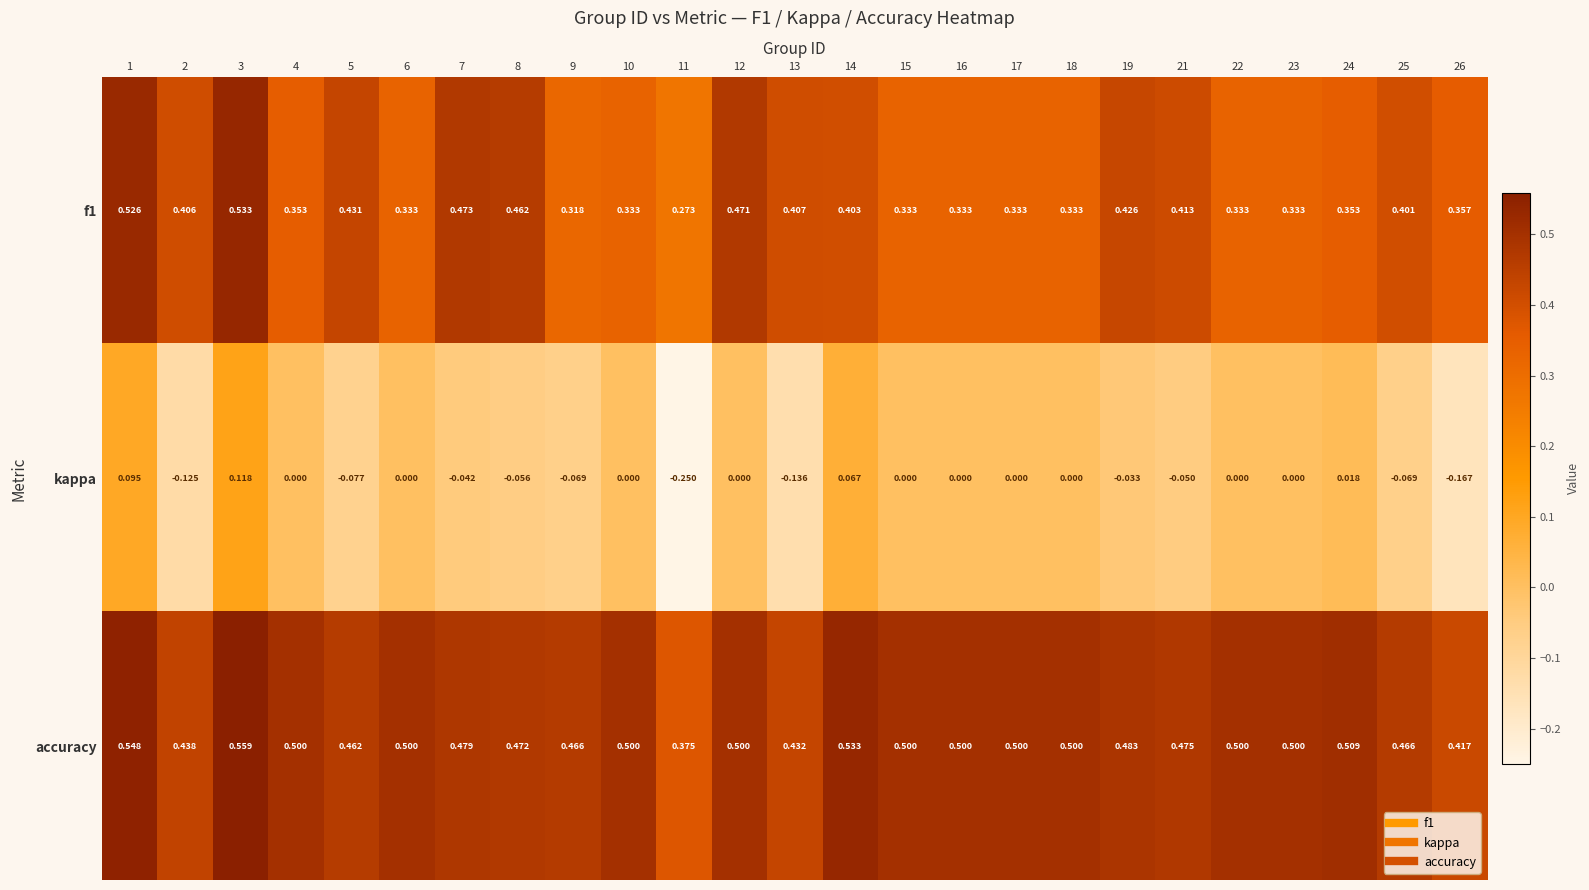

Which series has the largest total across all categories?

accuracy